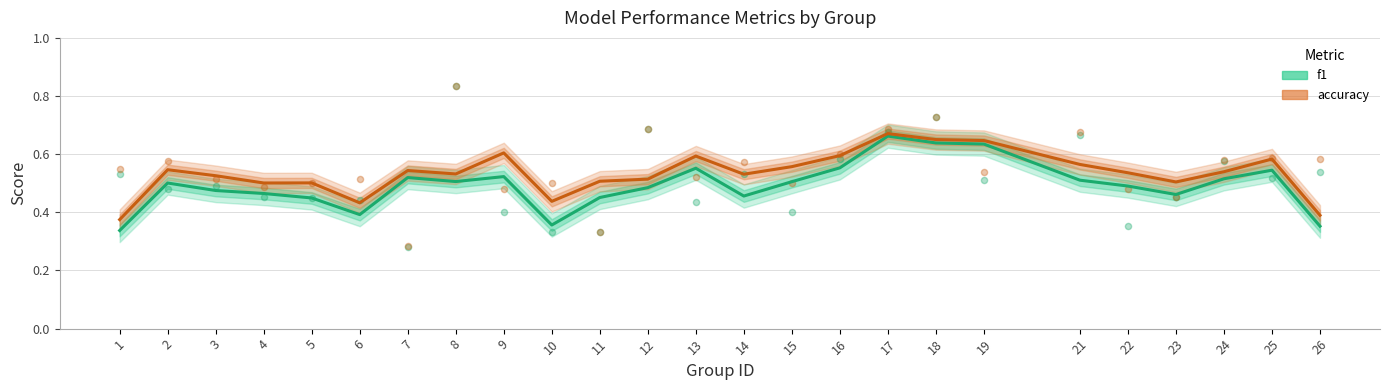

What is the total value across all series at 16?

1.1